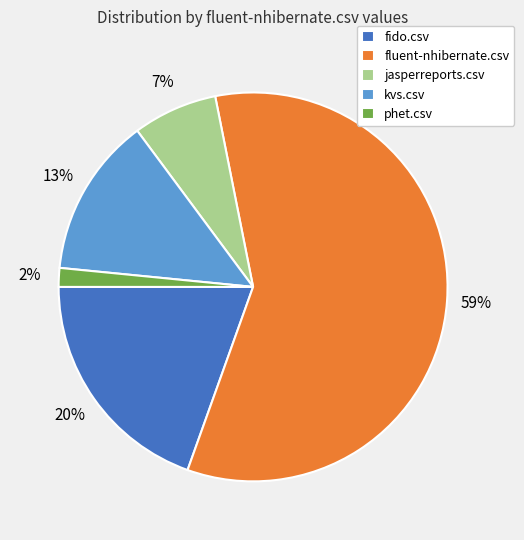

Between fido.csv and phet.csv, which is larger?

fido.csv